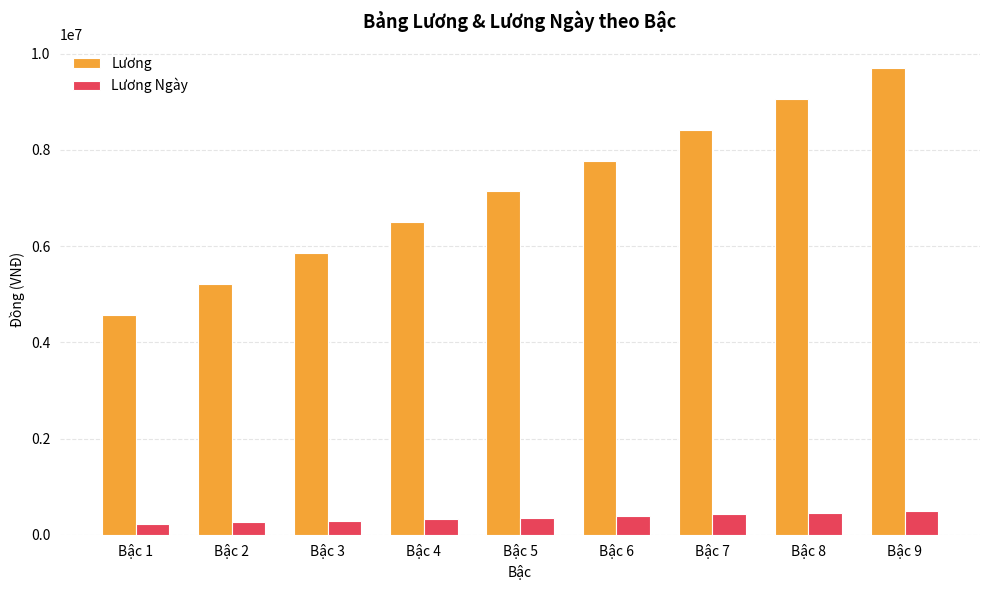

What is the maximum value for Lương Ngày?

485550